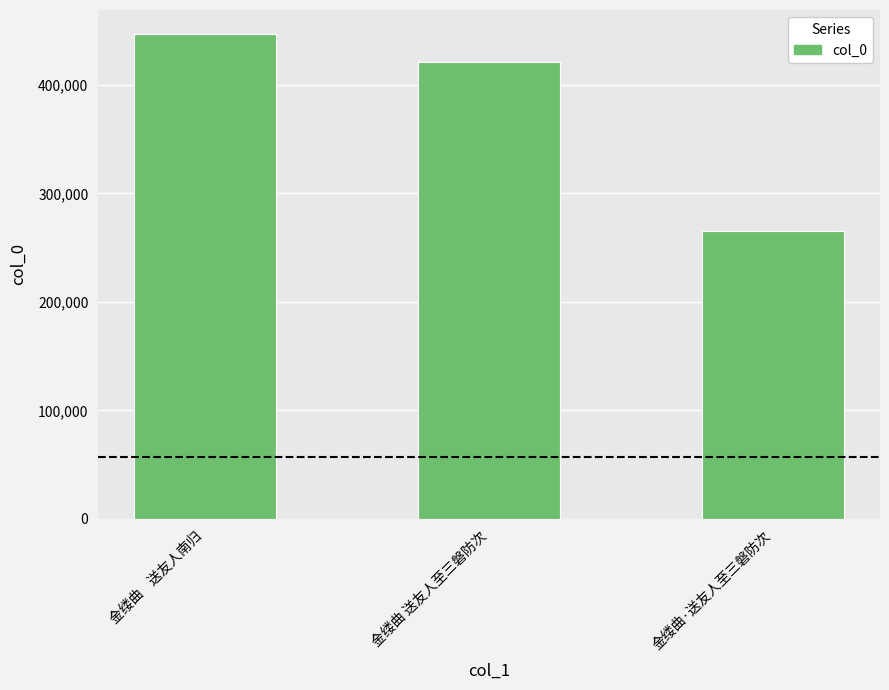

Reading left to right, list all the values displayed in this chart.

金缕曲    送友人南归=446691	金缕曲 送友人至三磐防次=420867	金缕曲·送友人至三磐防次=265061